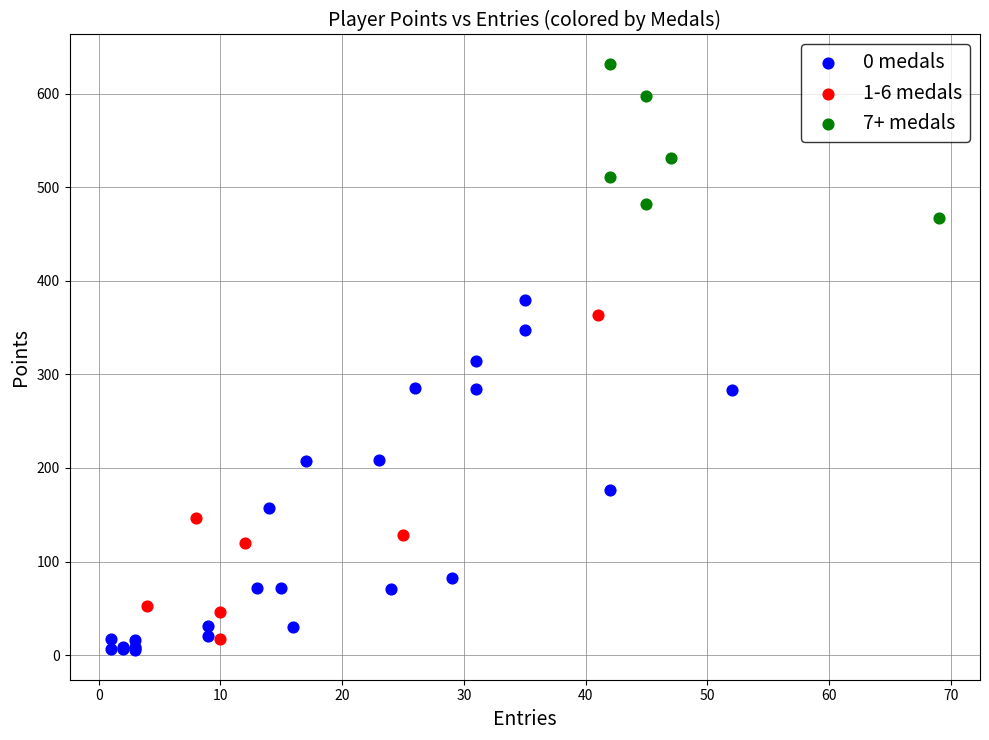

Which series reaches the maximum Y coordinate?

7+ medals